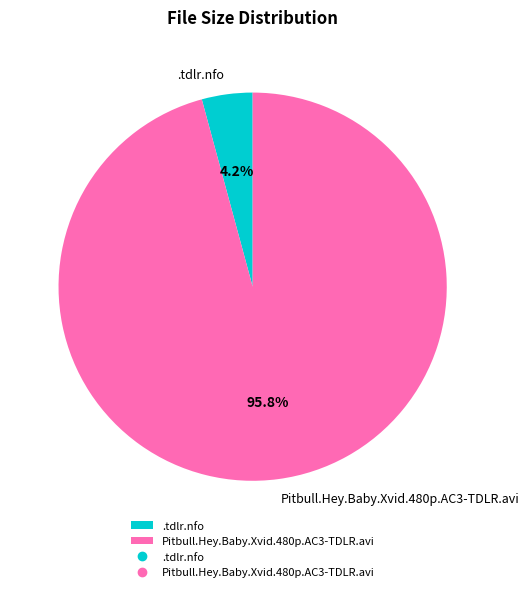

The .tdlr.nfo slice represents 4% of the pie. True or false?

True